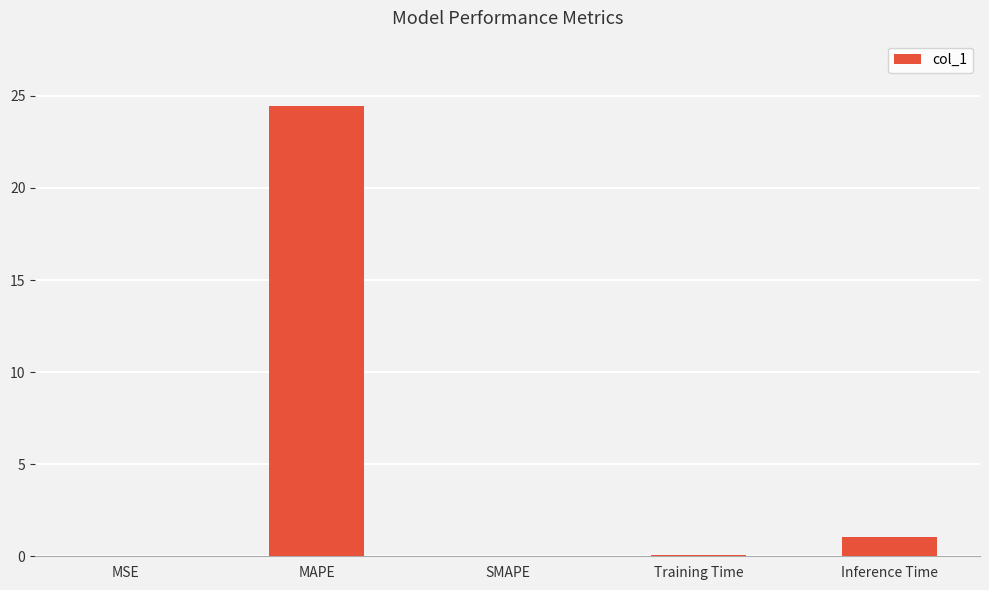

Does the chart contain stacked bars?

No